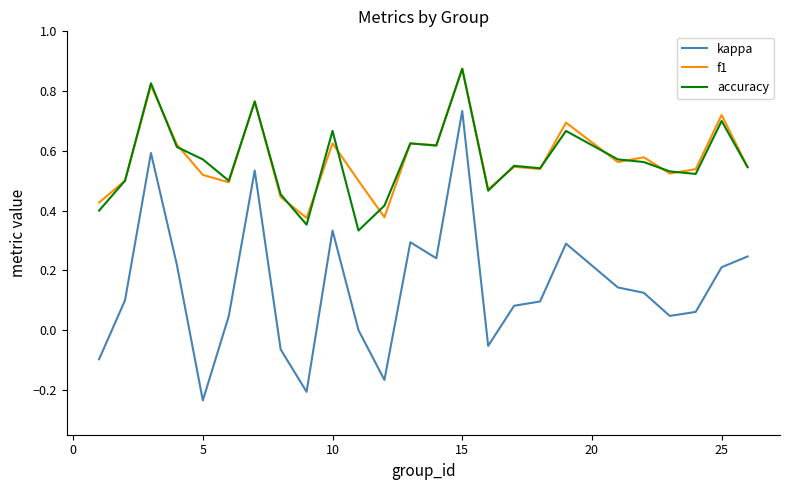

Which series has the widest spread of values?

kappa